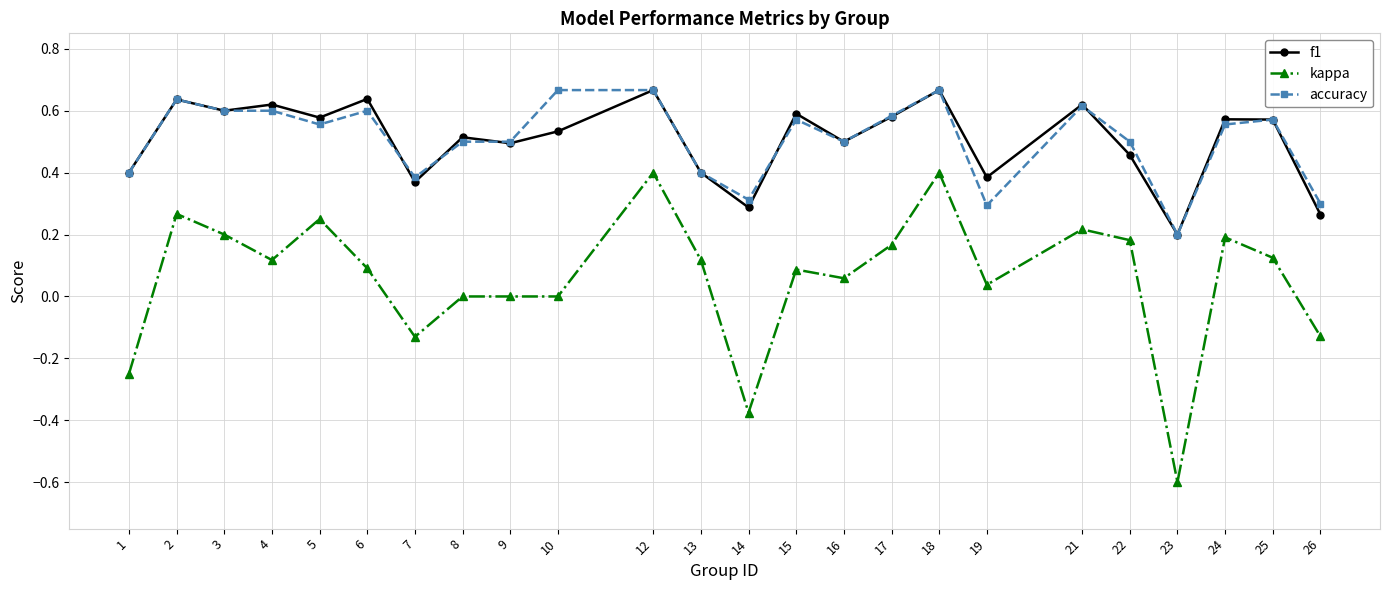

What are all the series names shown in the legend?

f1, kappa, accuracy